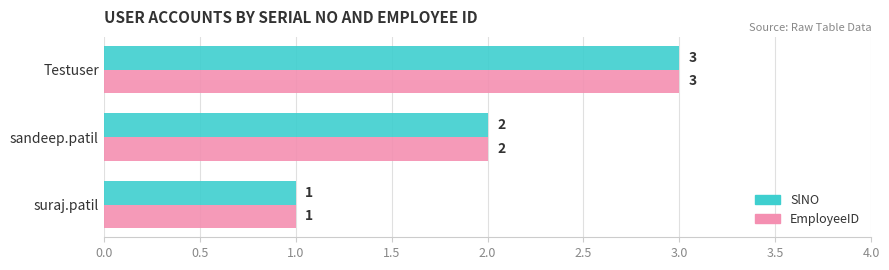

Rank the categories by SlNO value from lowest to highest.

suraj.patil, sandeep.patil, Testuser